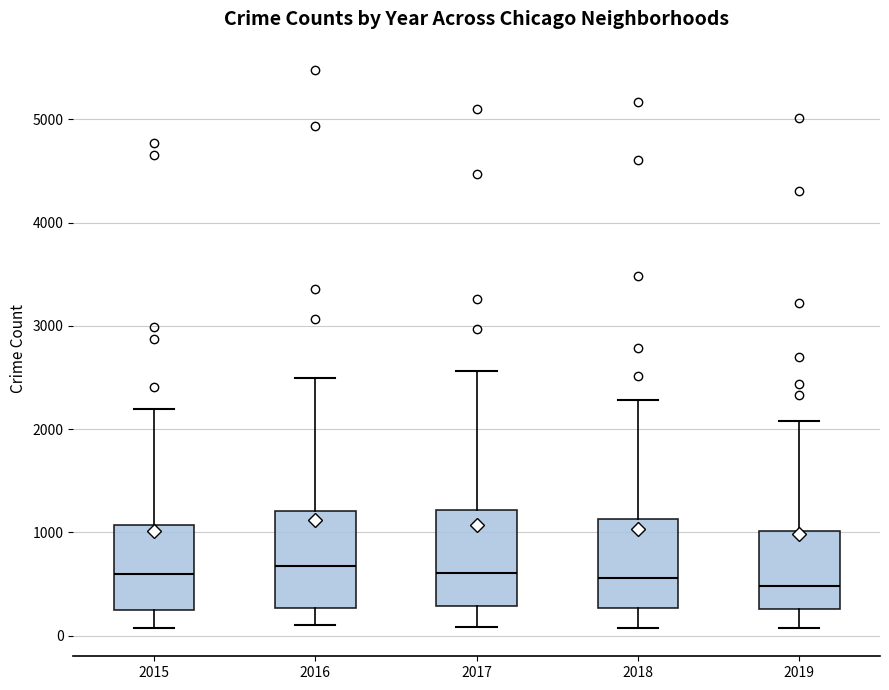

Reading left to right, read every box against the y-axis: the position of its median line, the range the box covers, and the ends of its whiskers. The values are not printed on the chart, so give them approximately, as read against the axis.

2015: median 600, box 300 to 1100, whiskers 100 to 2200
2016: median 700, box 300 to 1200, whiskers 100 to 2500
2017: median 600, box 300 to 1200, whiskers 100 to 2600
2018: median 600, box 300 to 1100, whiskers 100 to 2300
2019: median 500, box 300 to 1000, whiskers 100 to 2100